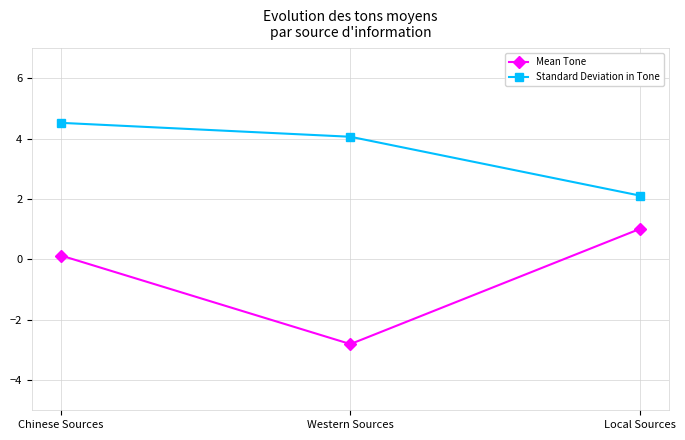

List the series in order of their overall mean, lowest first.

Mean Tone, Standard Deviation in Tone